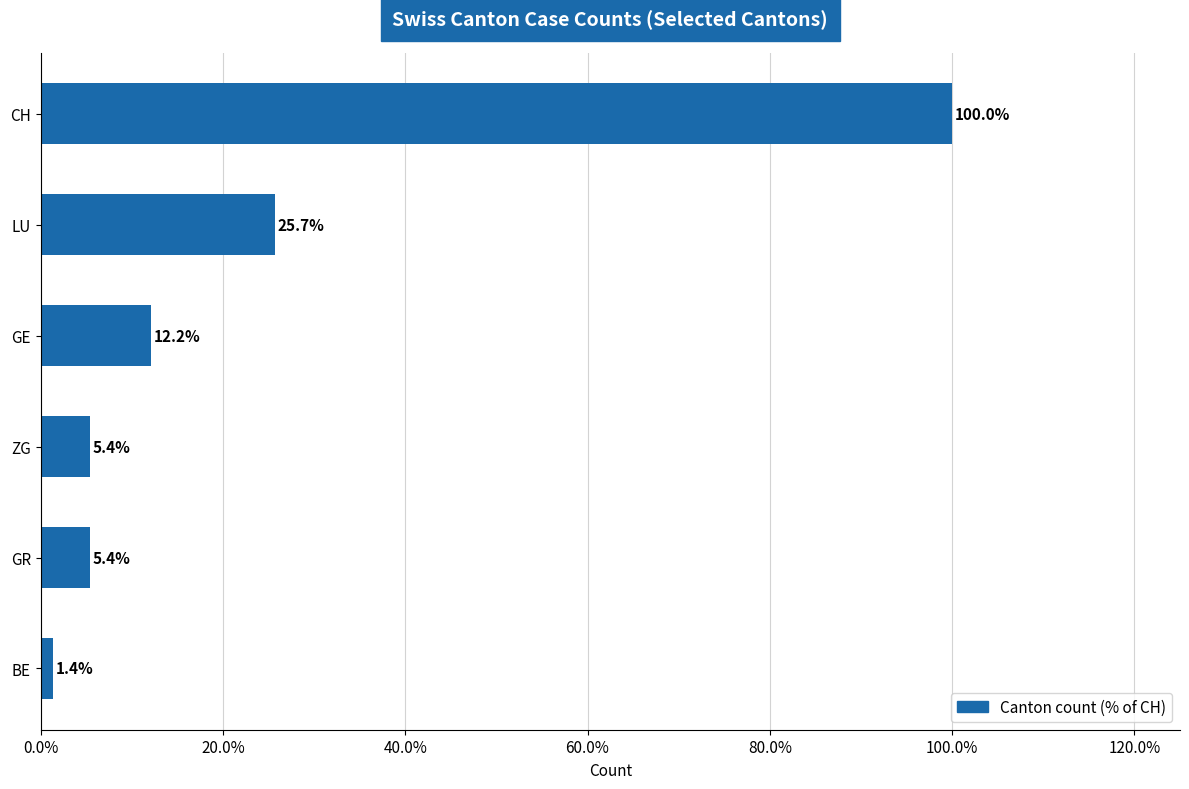

What is the minimum value shown in the chart?

1.4